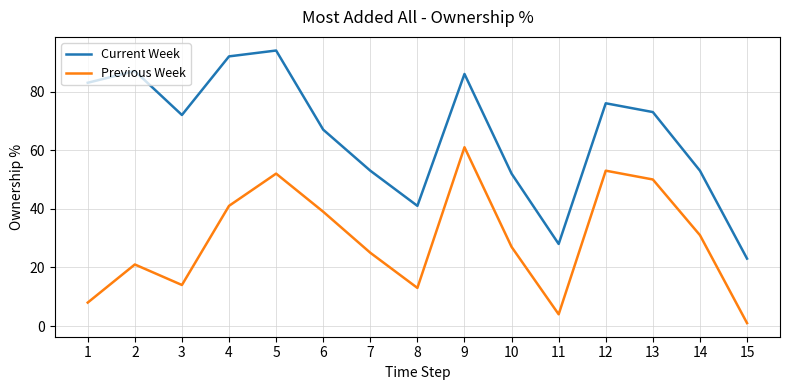

The Previous Week series shows 18 at 8. True or false?

False